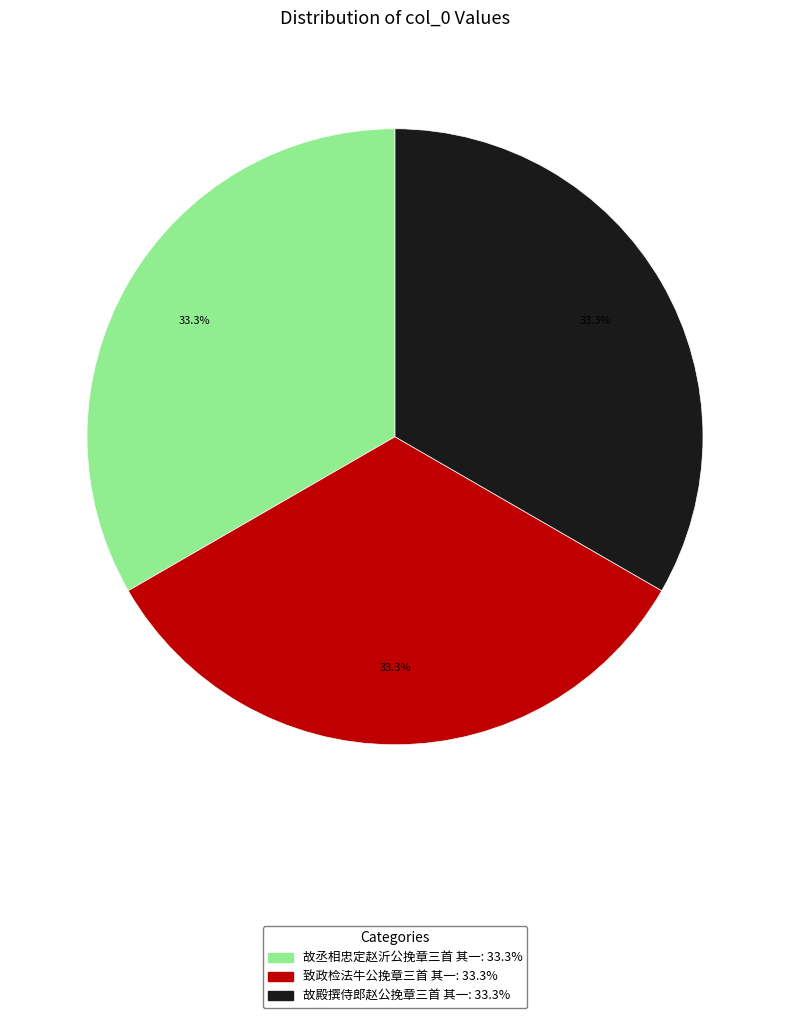

What percentage do 故殿撰侍郎赵公挽章三首 其一 and 故丞相忠定赵沂公挽章三首 其一 together represent?

66.7%